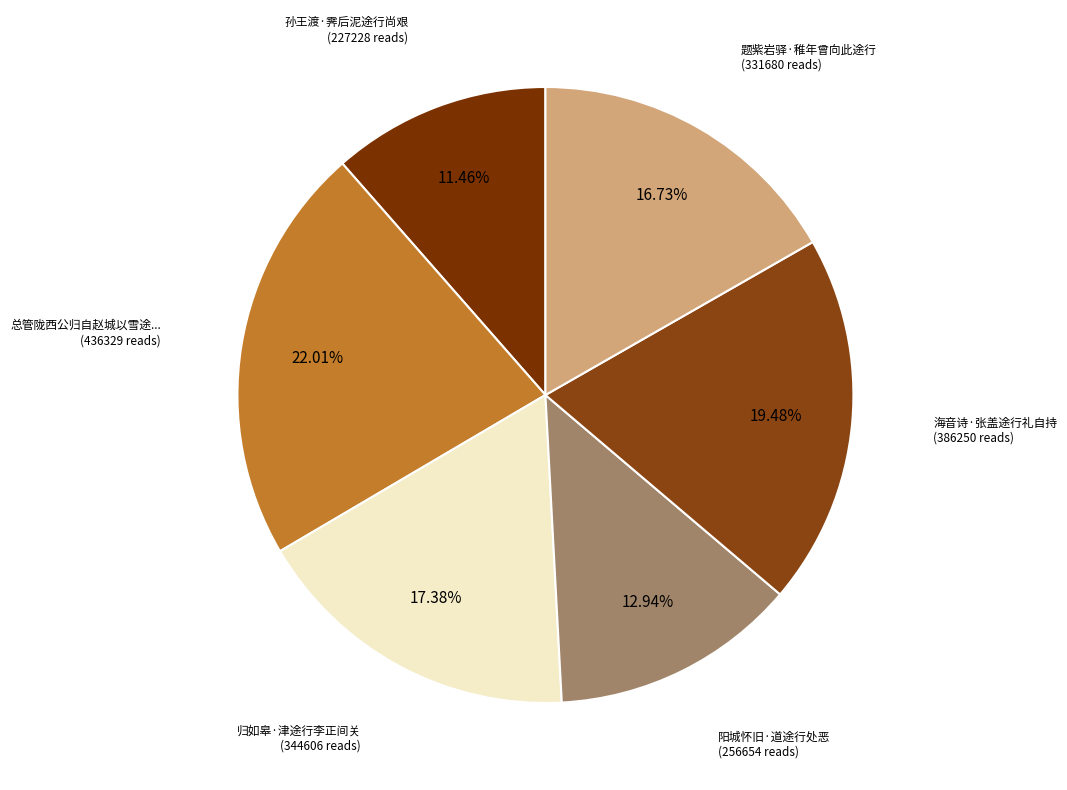

Rank the categories by value from highest to lowest.

总管陇西公归自赵城以雪途行役见命赋此以献, 海音诗·张盖途行礼自持, 归如皋·津途行李正间关, 题紫岩驿·稚年曾向此途行, 阳城怀旧·道途行处恶, 孙王渡·霁后泥途行尚艰